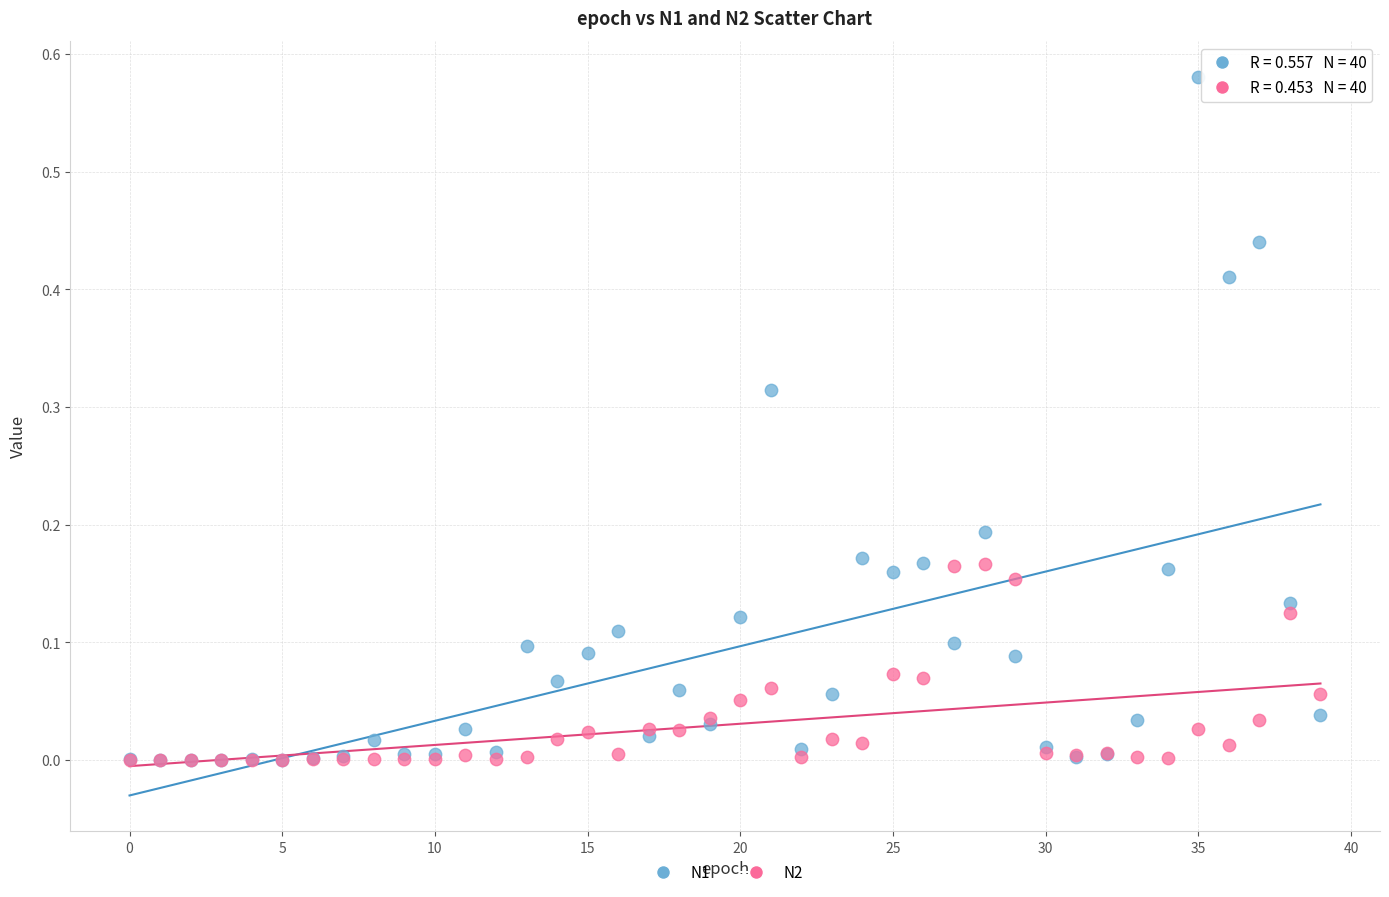

What are all the series names shown in the legend?

N1, N2